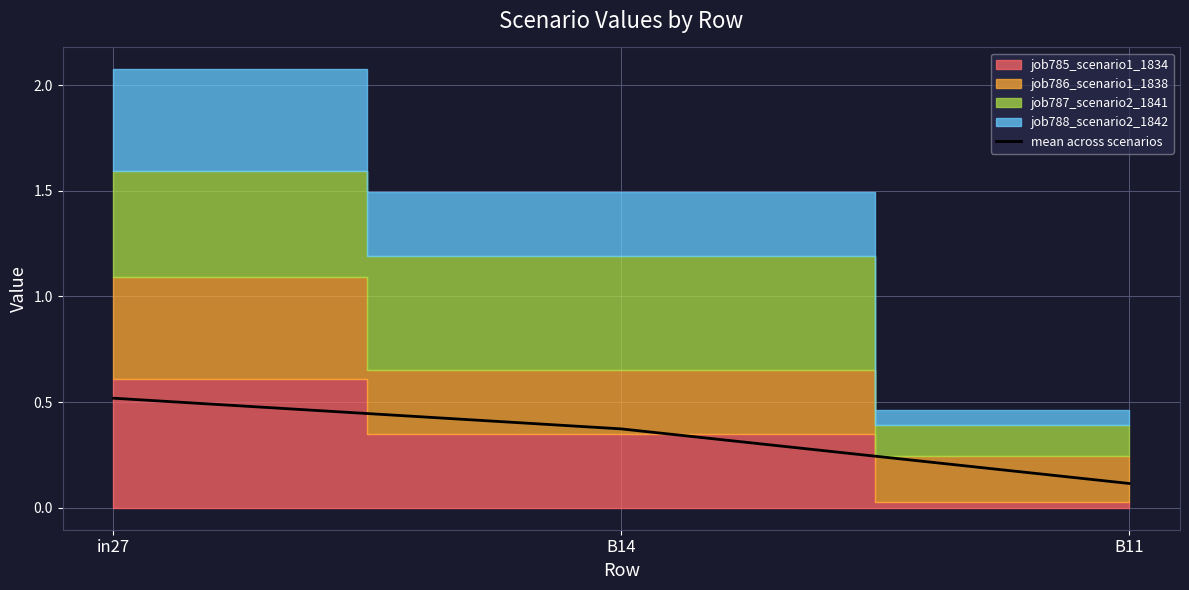

Rank the categories by value from lowest to highest.

B11, B14, in27